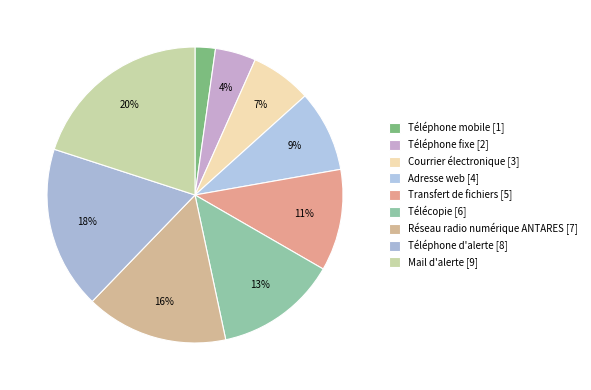

True or false: Adresse web accounts for 9% of the total.

True